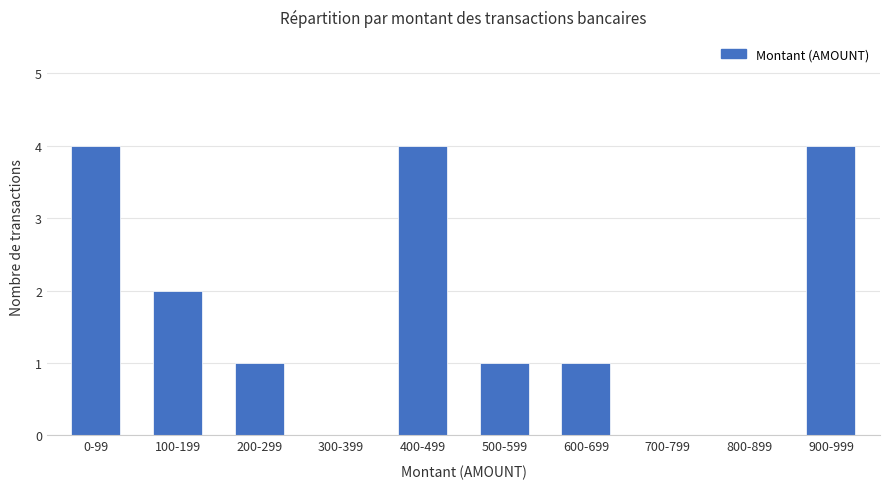

How many categories are shown in the chart?

10